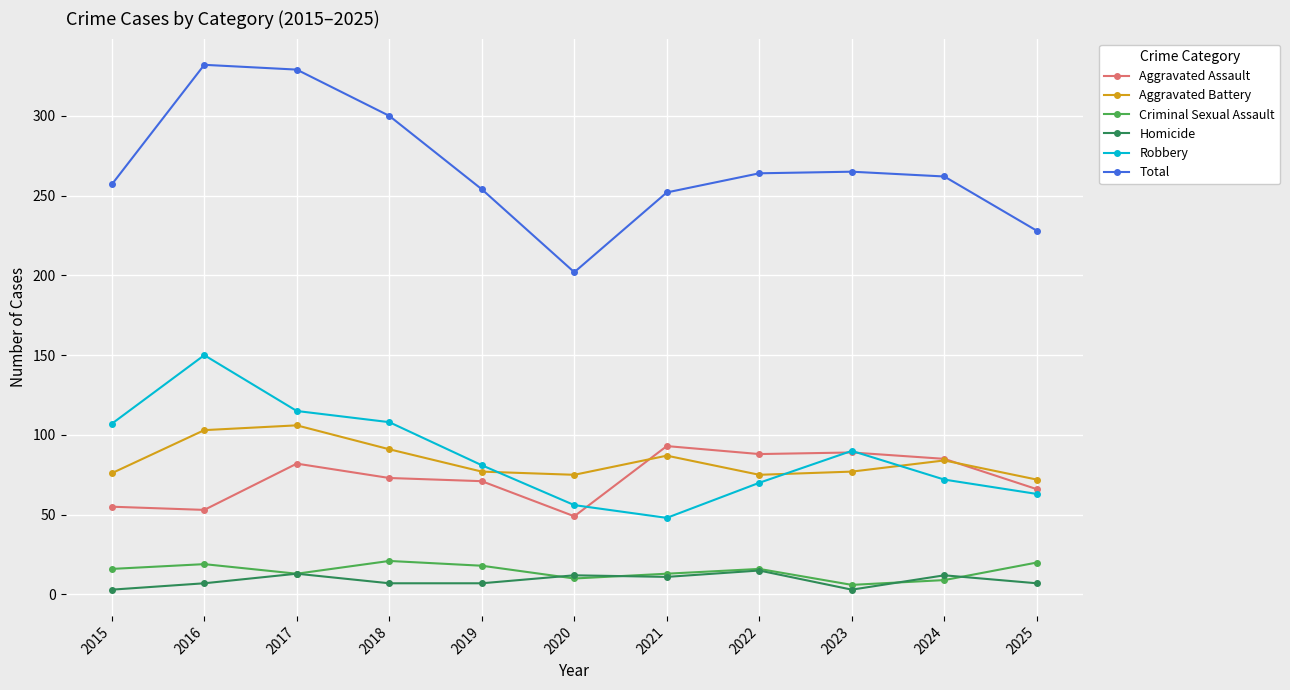

What is the difference between the Robbery values at 2019 and 2025?

18